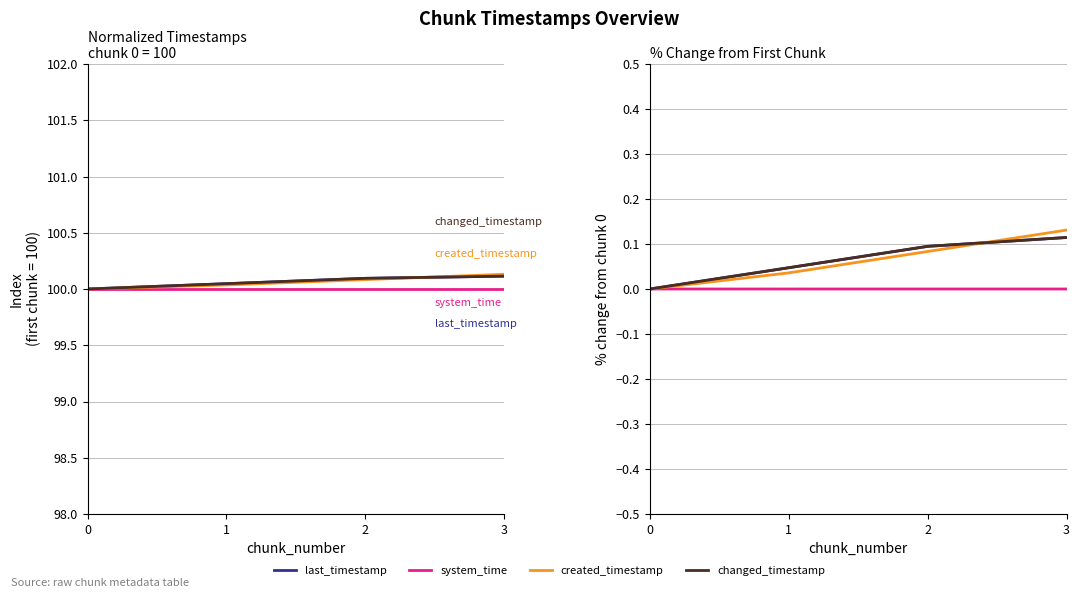

Is the value of system_time at 2 greater than the value of changed_timestamp at 2?

No